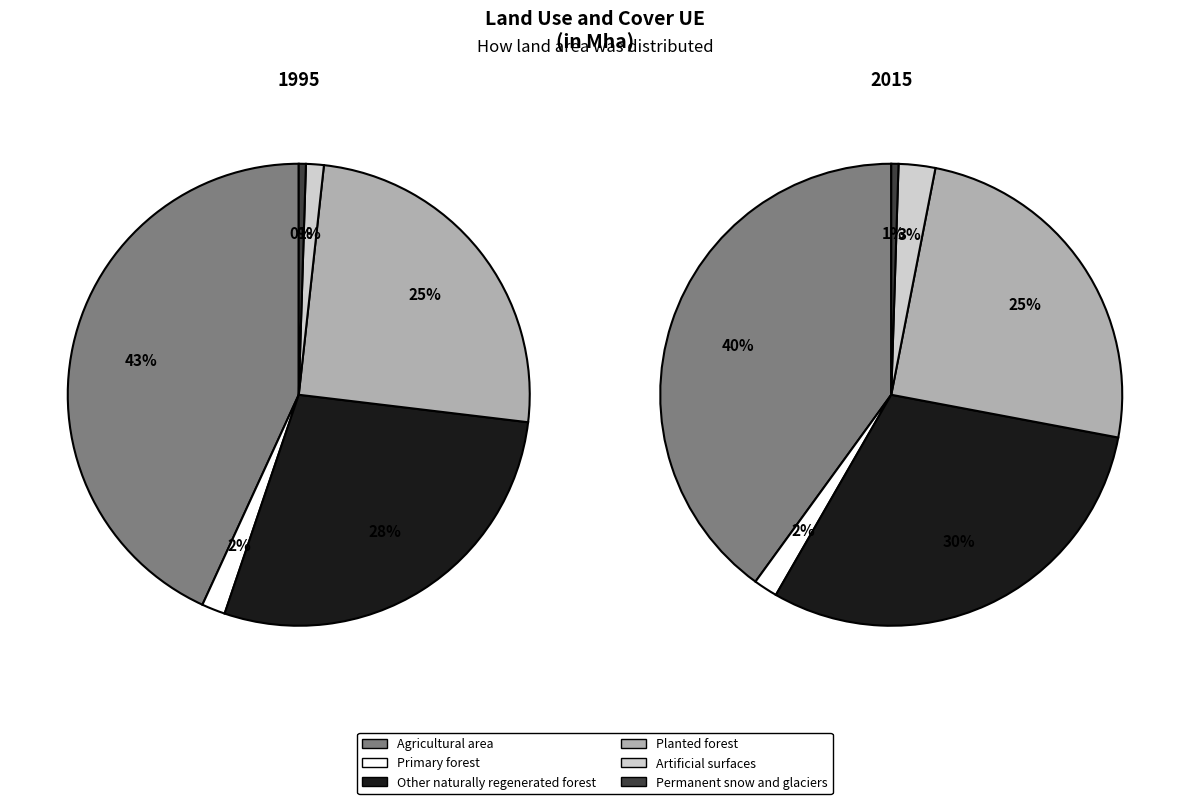

What percentage is the Primary forest slice, to the nearest percent?

2%